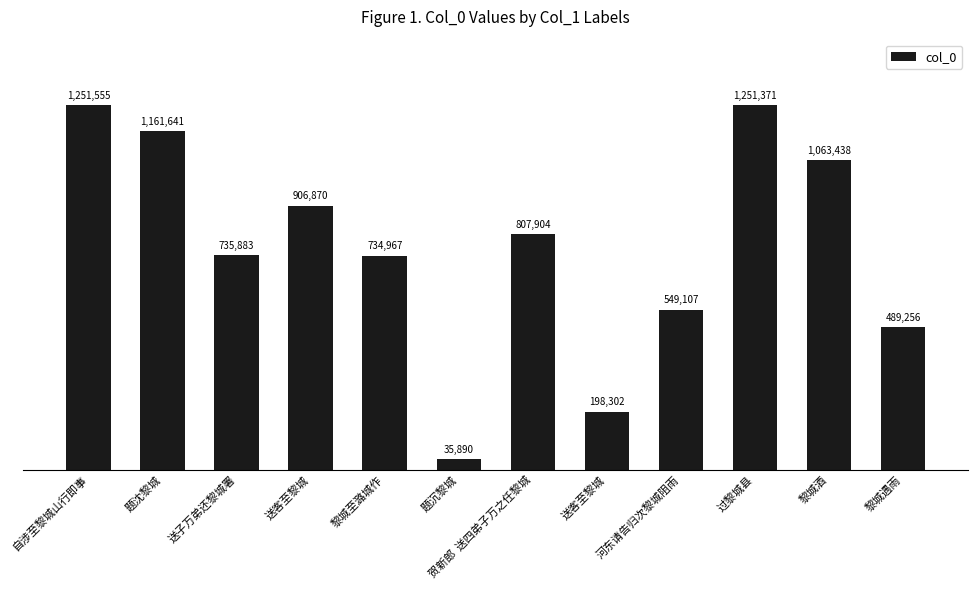

Which label corresponds to the smallest value in the chart?

题沉黎城